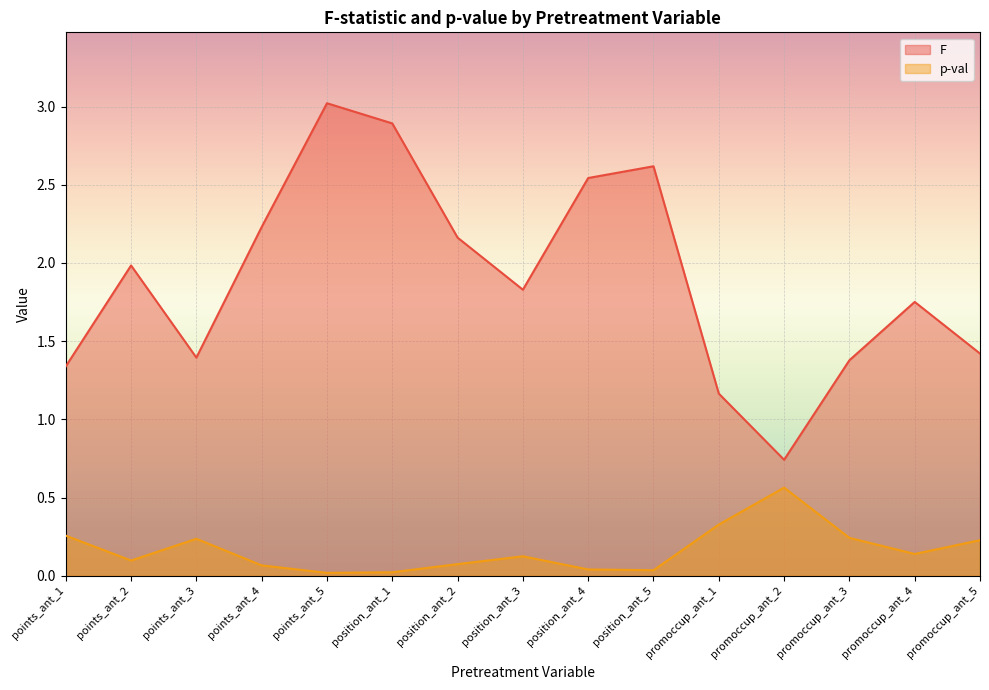

Where is the first local minimum for F?

points_ant_3